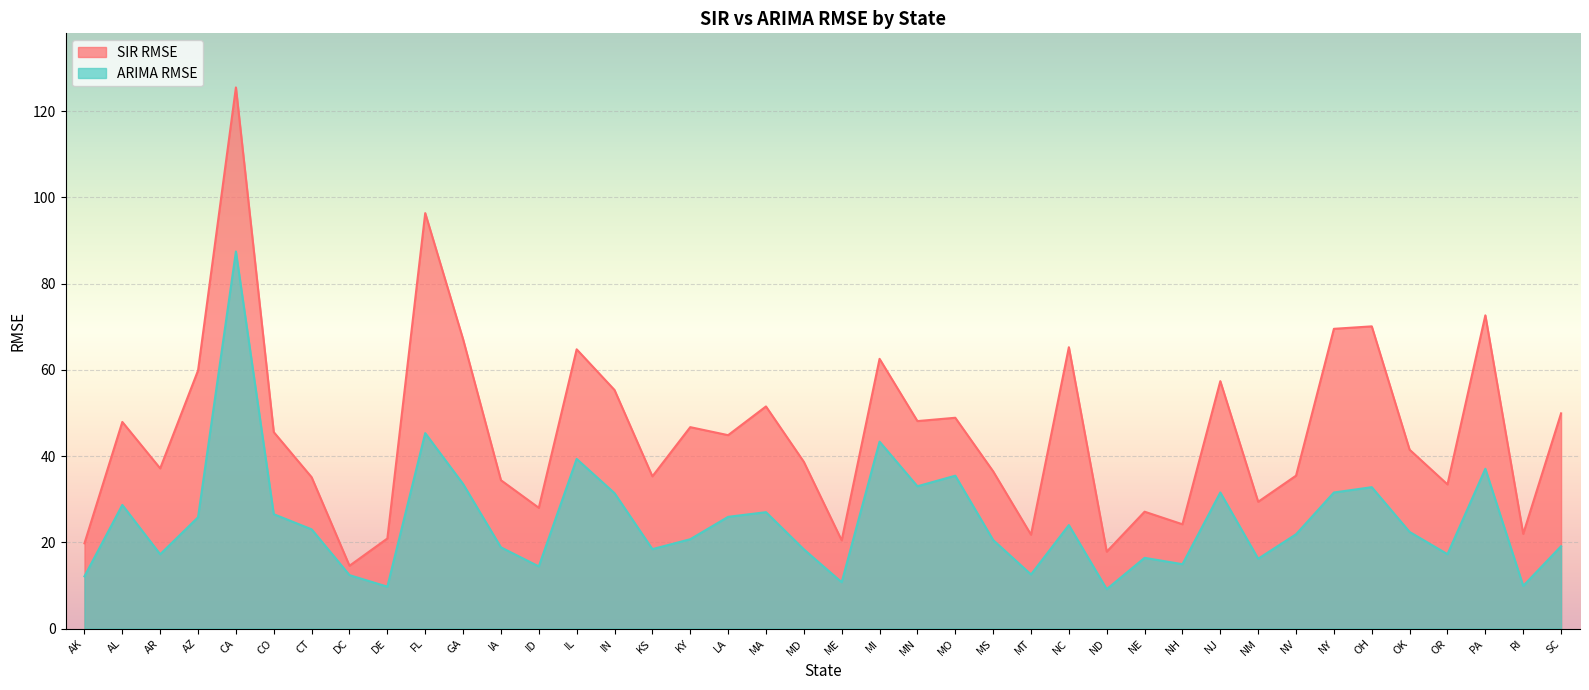

How many data points in ARIMA RMSE are less than 22?

20